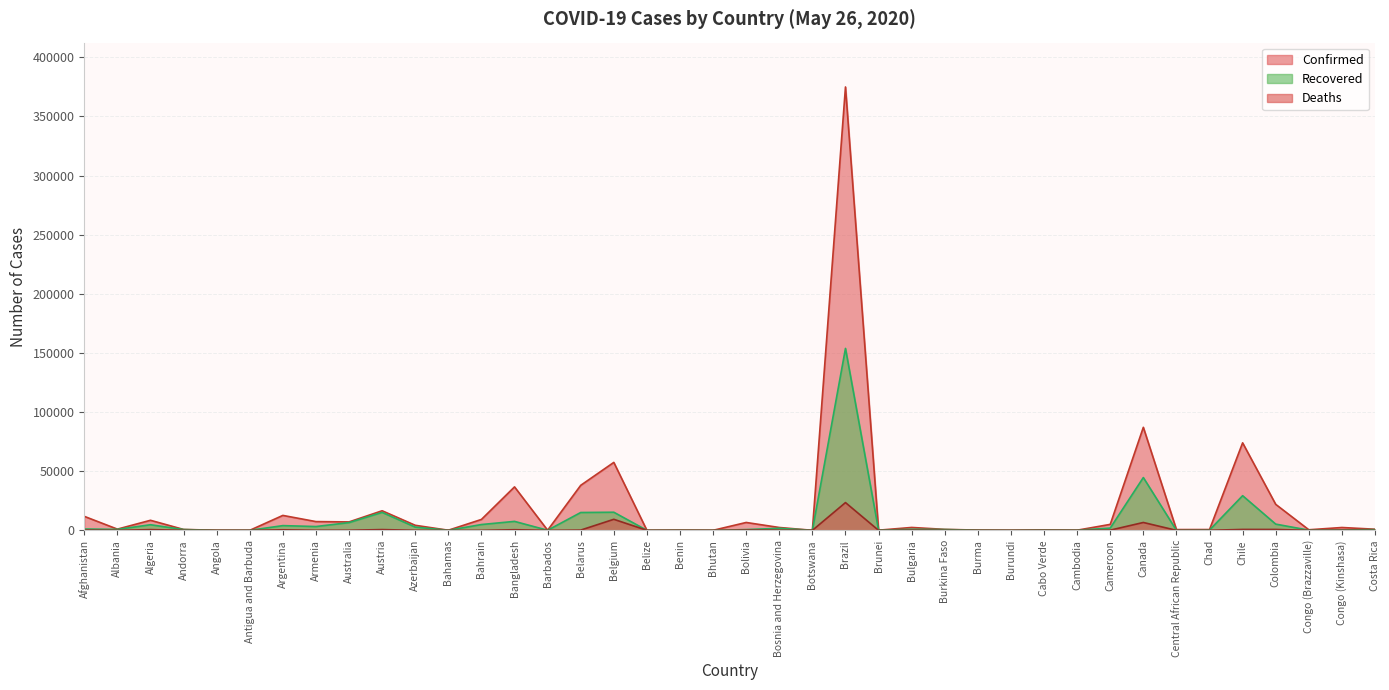

Which series changed the most between Bosnia and Herzegovina and Cabo Verde?

Confirmed